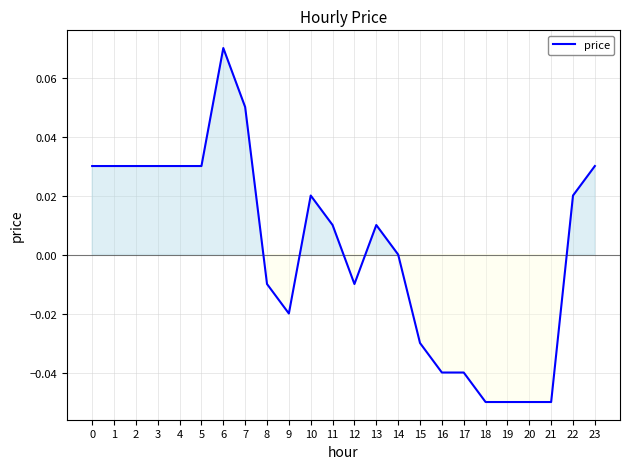

Which label corresponds to the largest value in the chart?

6